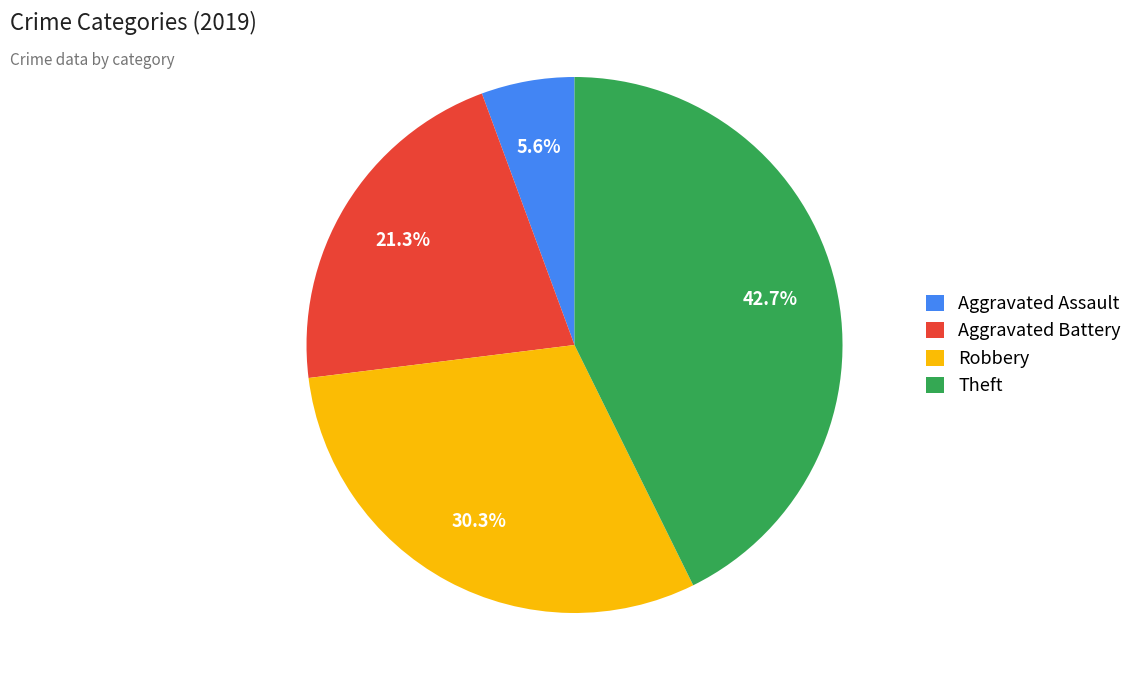

What is the smallest slice in the pie chart?

Aggravated Assault